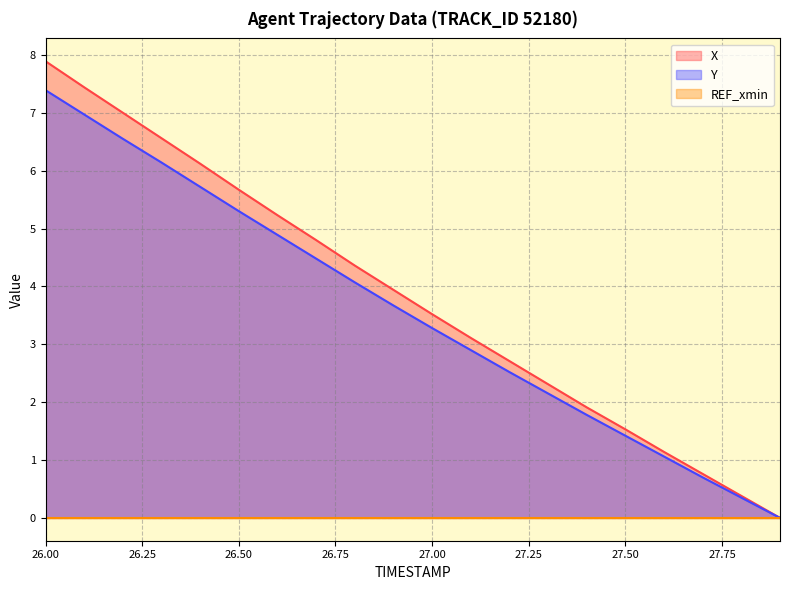

The value of Y at 26.1 is 7.0. True or false?

True